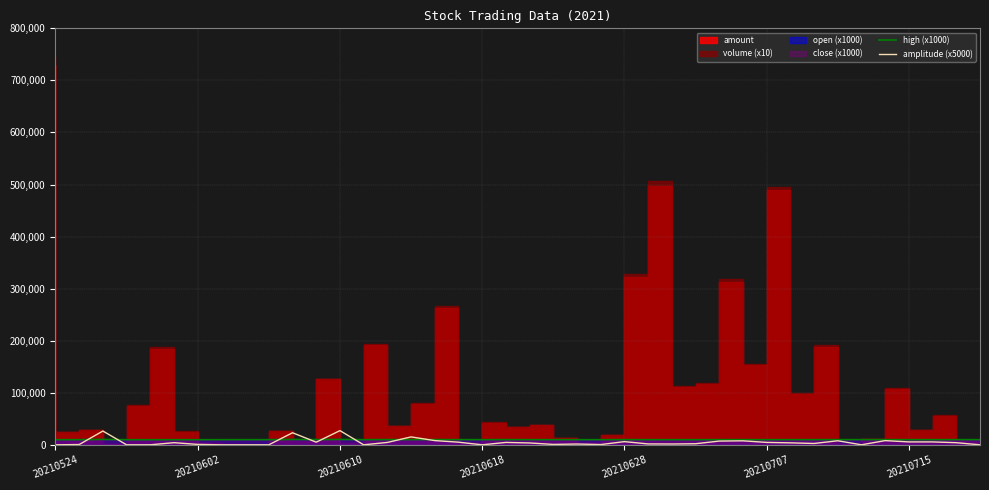

What is the value of the high (x1000) point at the 24th from the left?

9845.0